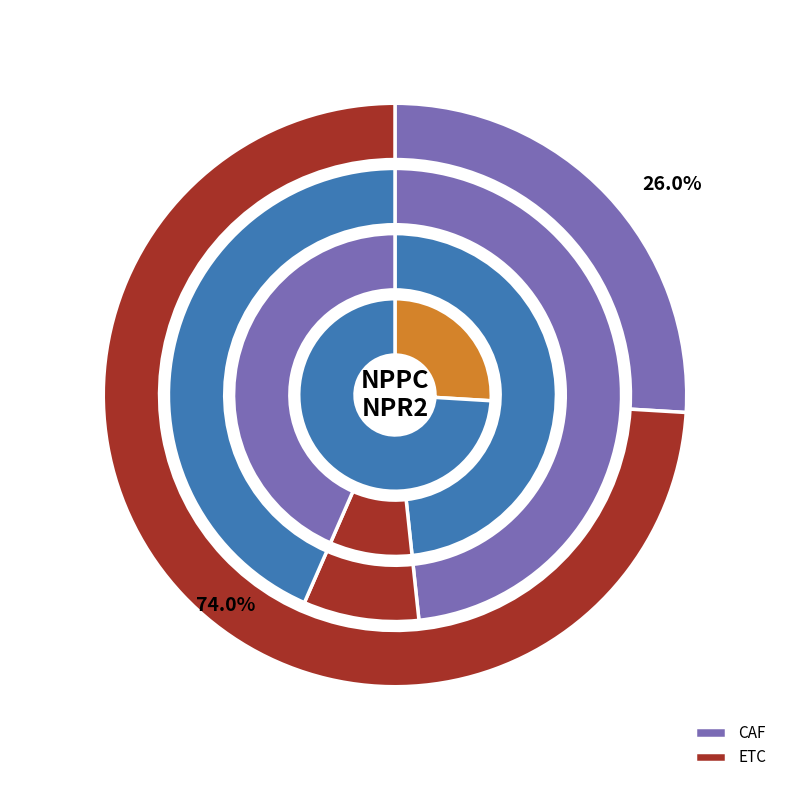

True or false: ETC accounts for 16% of the total.

False